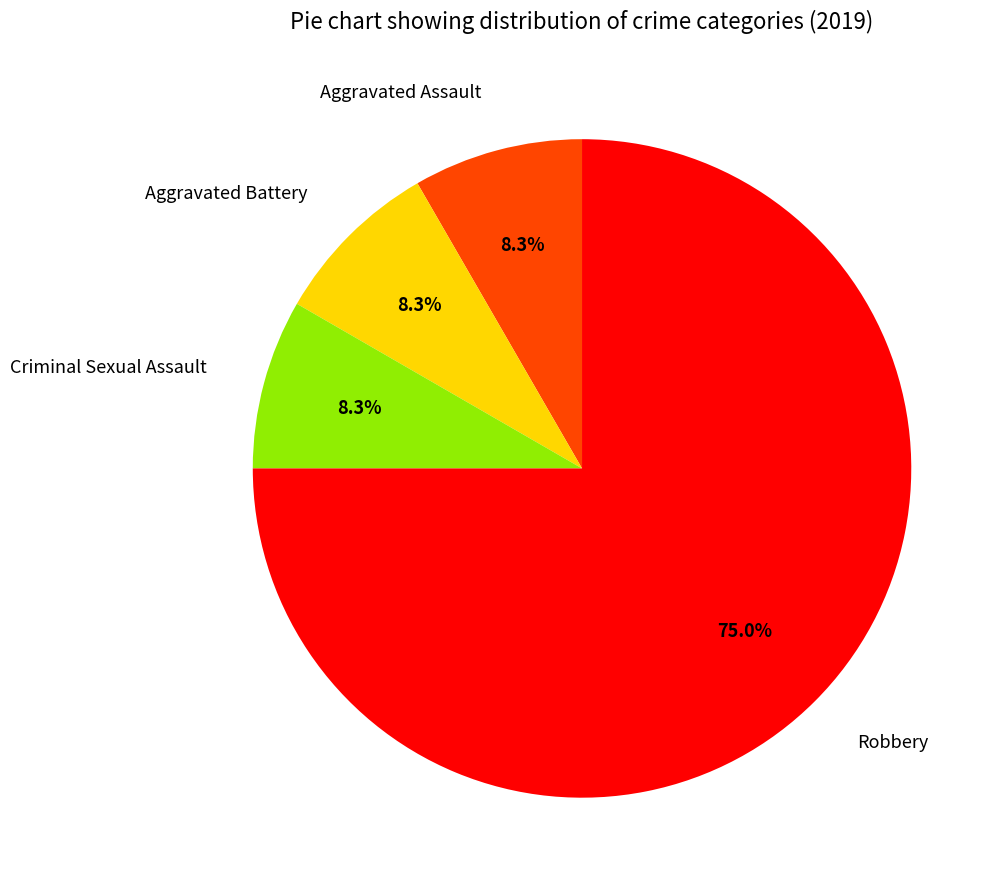

How many segments does this pie chart have?

4